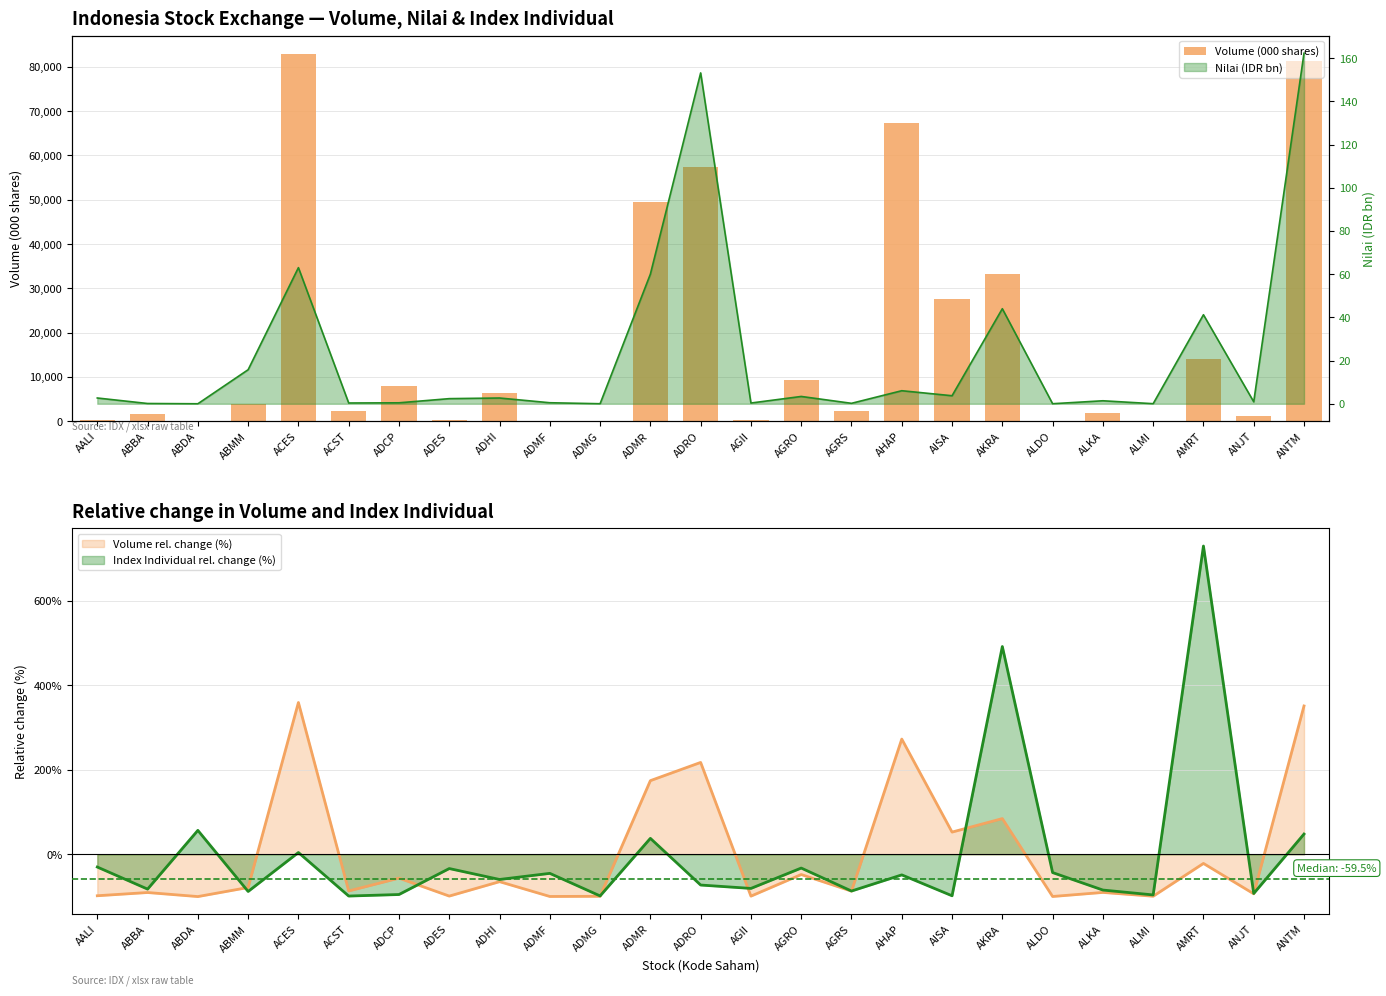

What is the difference between the maximum and minimum values?

82880.0